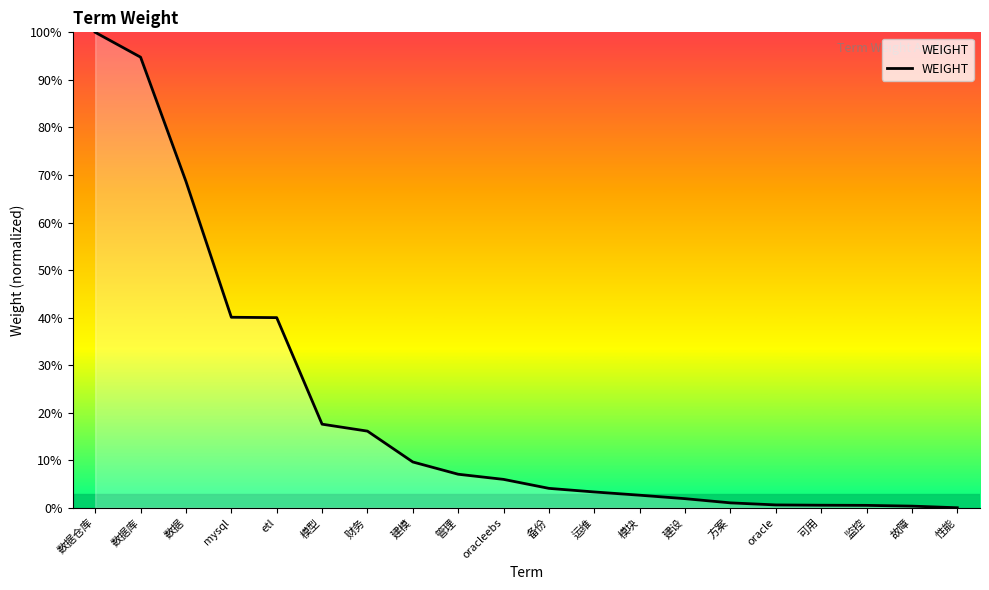

What is the change in value from 模型 to oracleebs?

-11.6